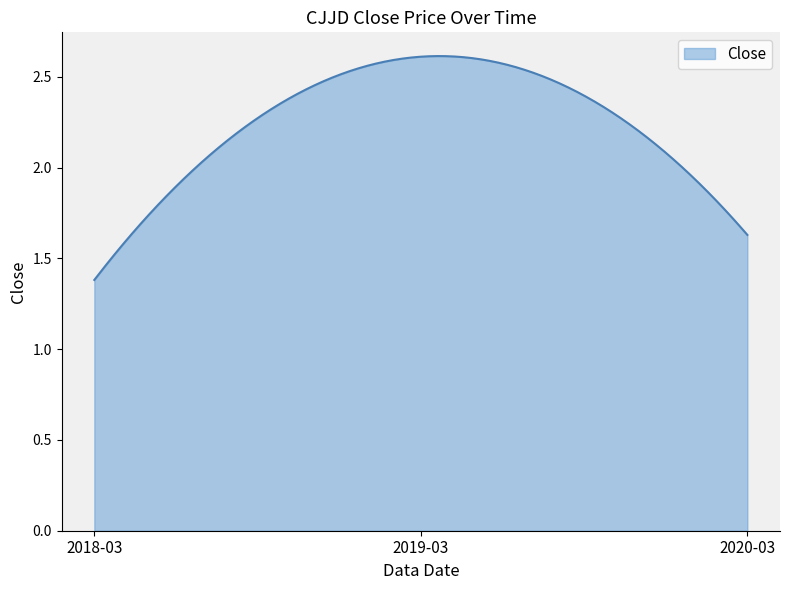

What is the smallest value displayed?

1.4